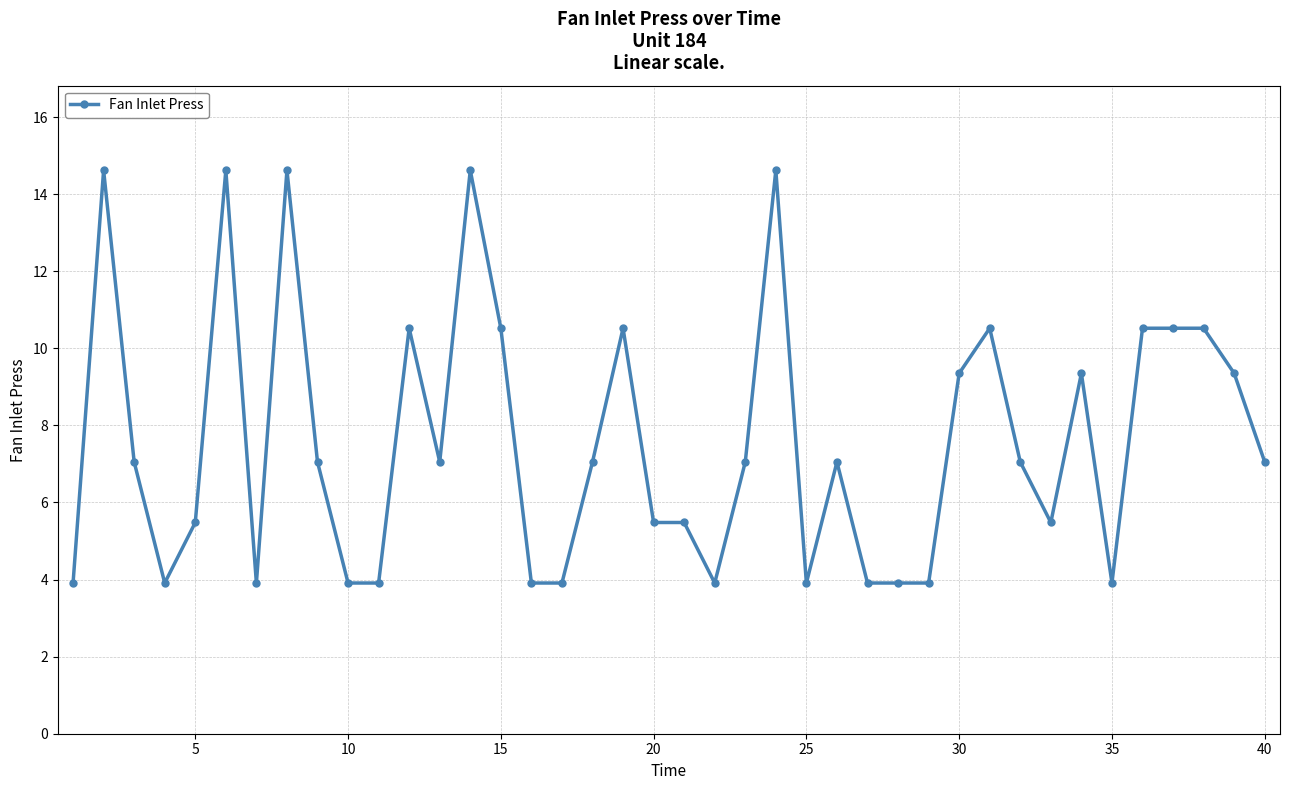

What is the maximum value shown in the chart?

14.6